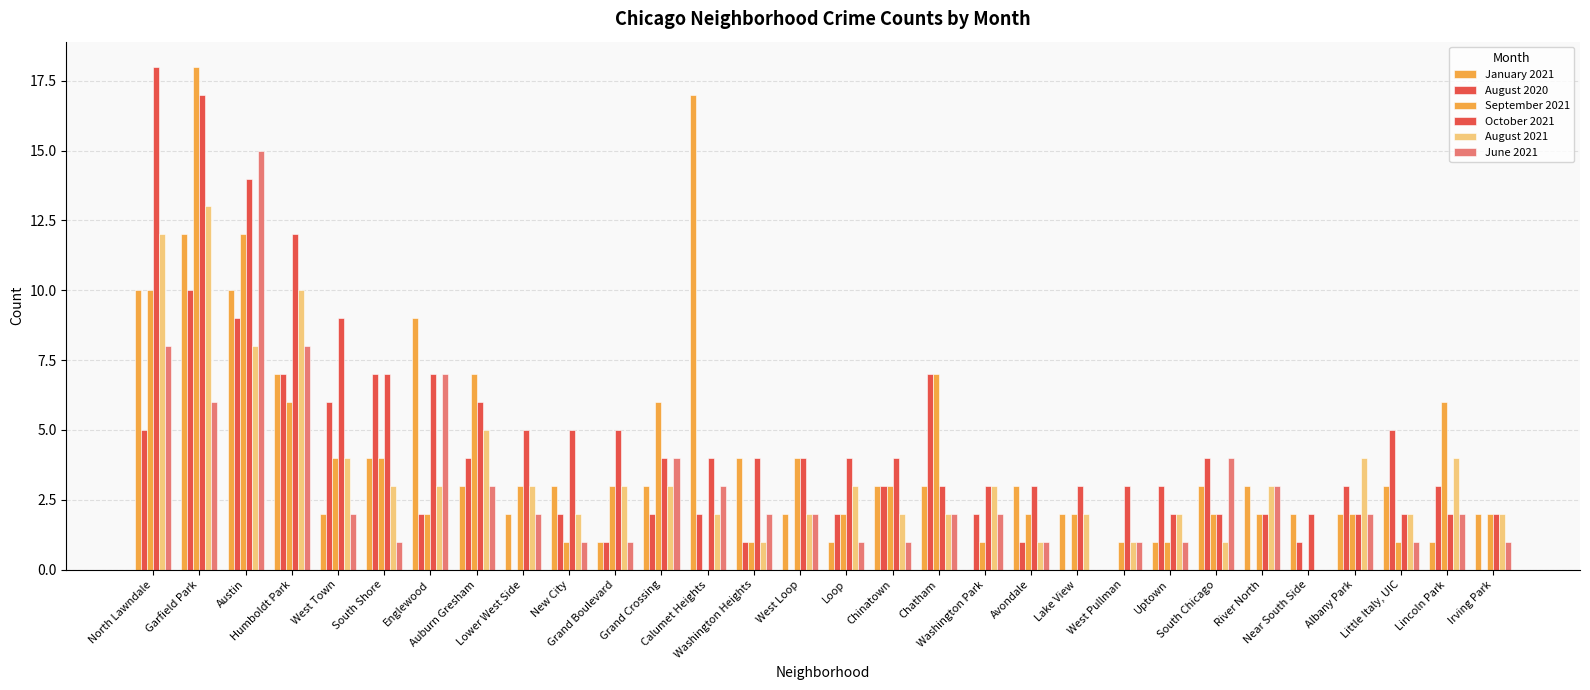

What is the difference between the maximum and minimum values in the August 2021 series?

13